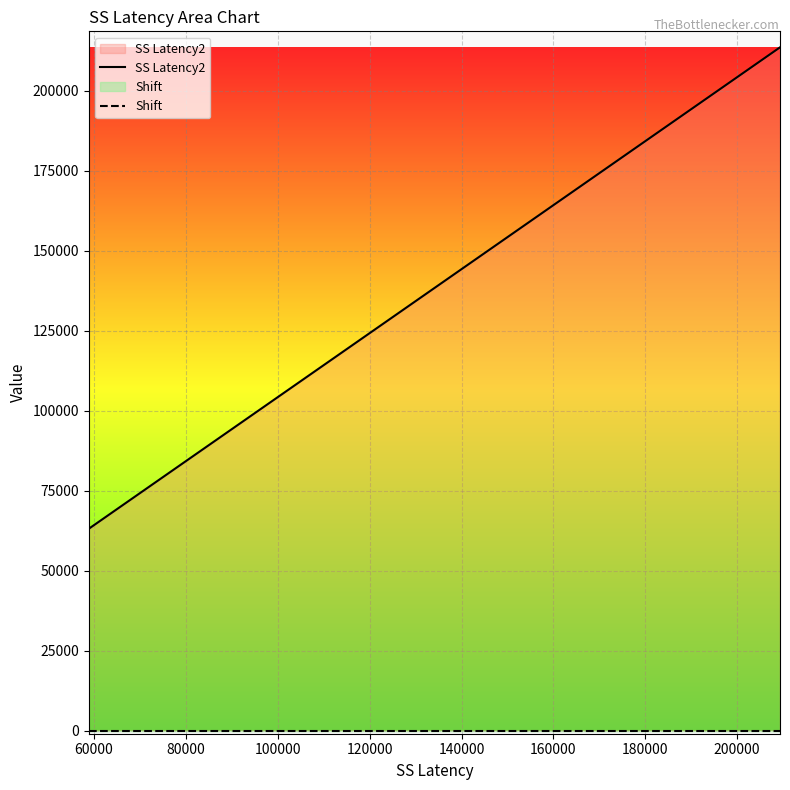

Rank the series by their maximum value, from highest to lowest.

SS Latency2, Shift